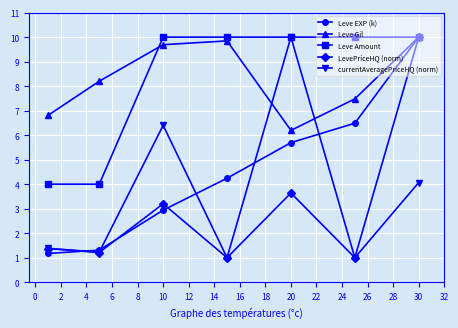

What is the value of the LevePriceHQ (norm) point at the 4th from the left?

1.0